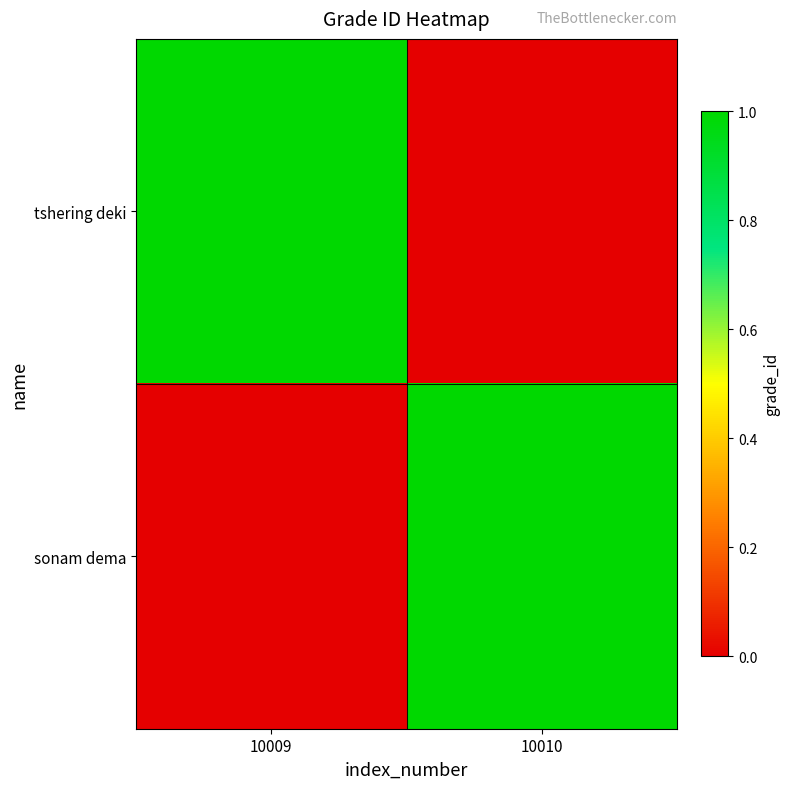

List the series in order of their peak value, highest first.

tshering deki, sonam dema